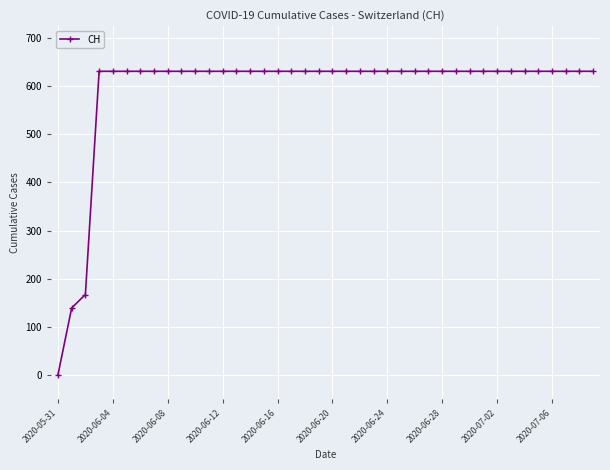

What is the difference between the maximum and minimum values?

631